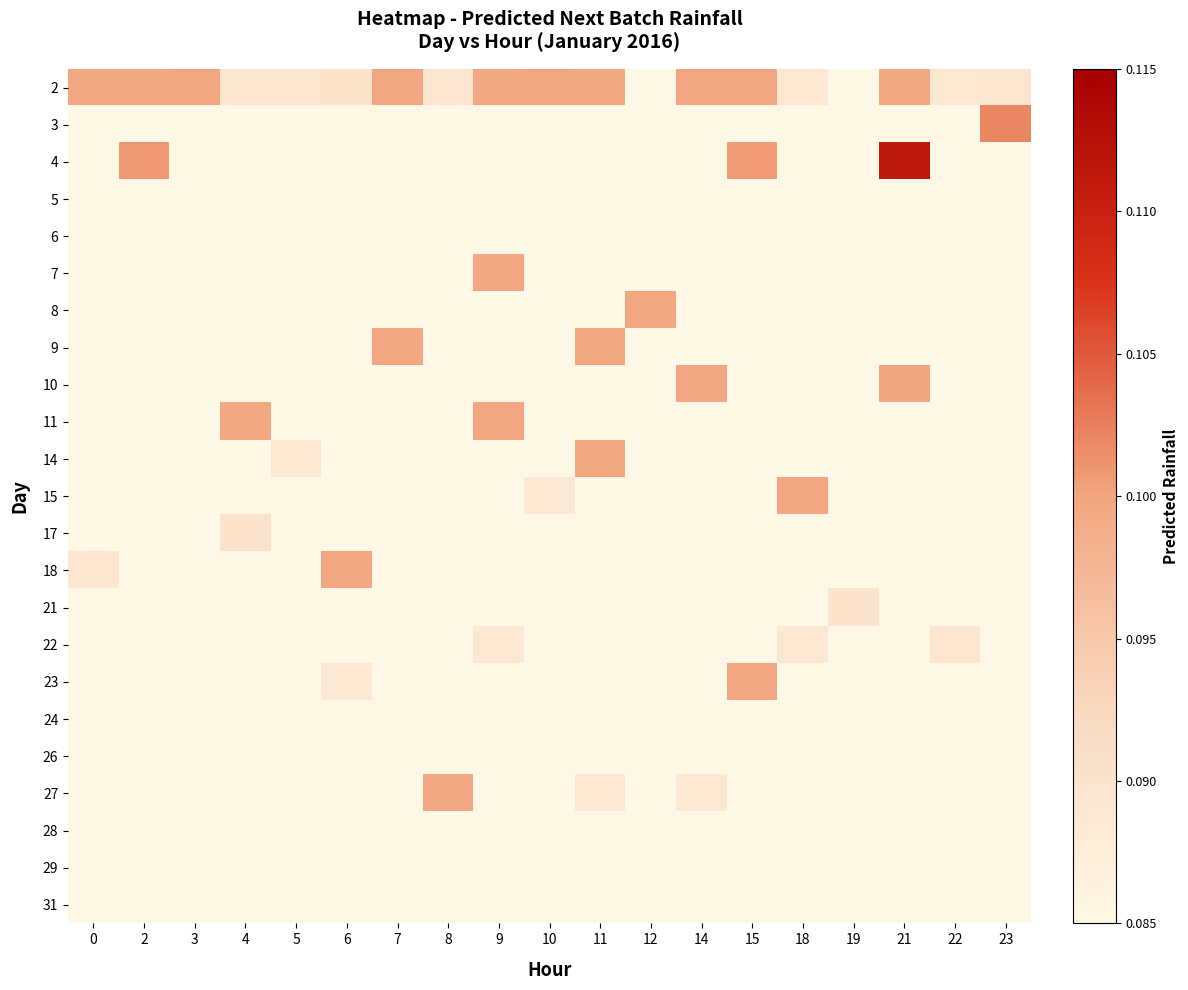

At 18, list the series in order from largest to smallest.

15, 2, 22, 3, 4, 5, 6, 7, 8, 9, 10, 11, 14, 17, 18, 21, 23, 24, 26, 27, 28, 29, 31